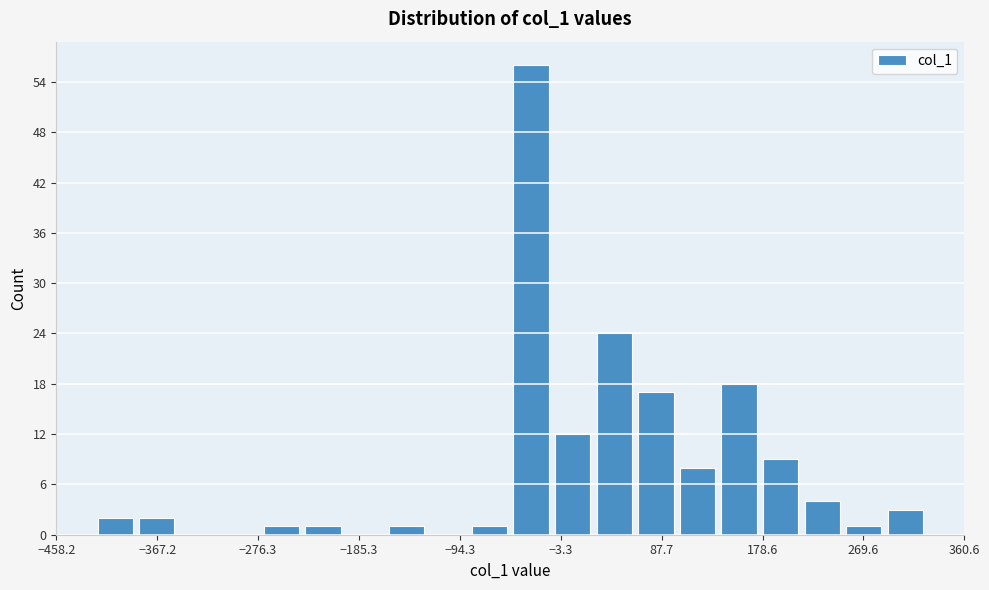

Read against the x-axis, roughly where is the centre of the tallest bar?

-30